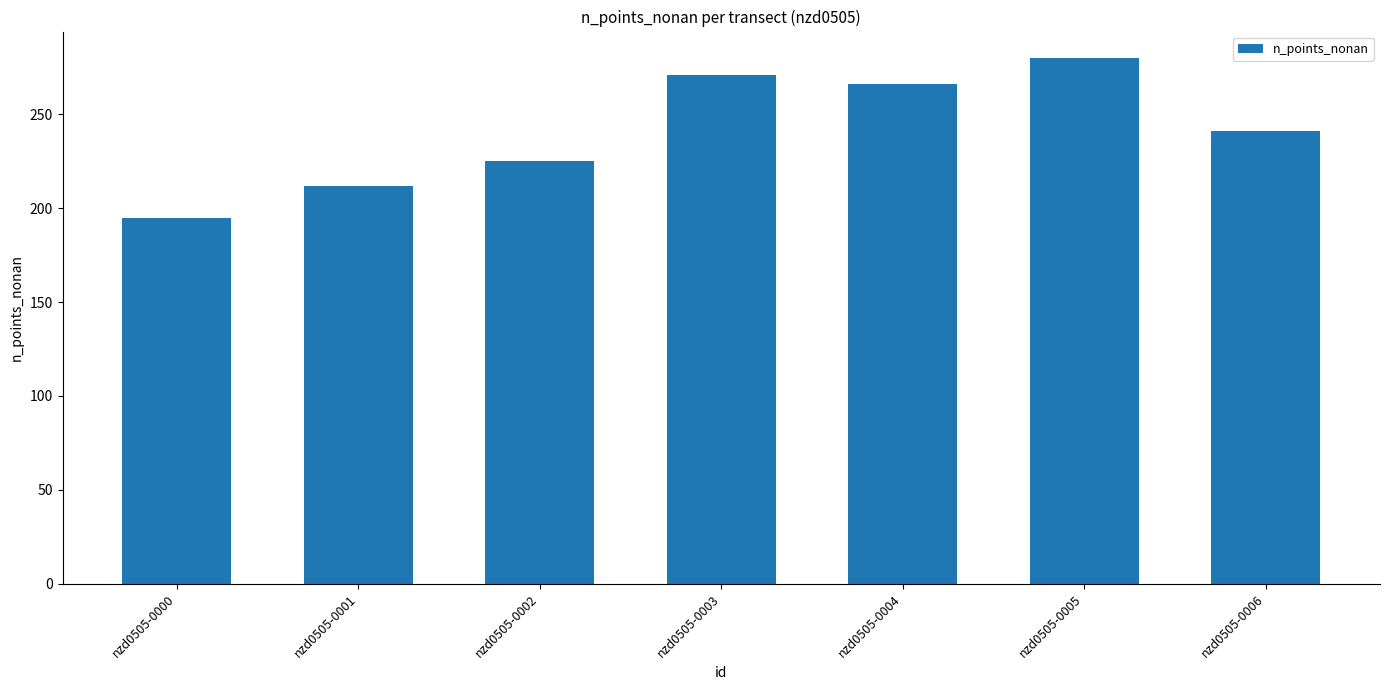

What is the change in value from nzd0505-0000 to nzd0505-0003?

+76